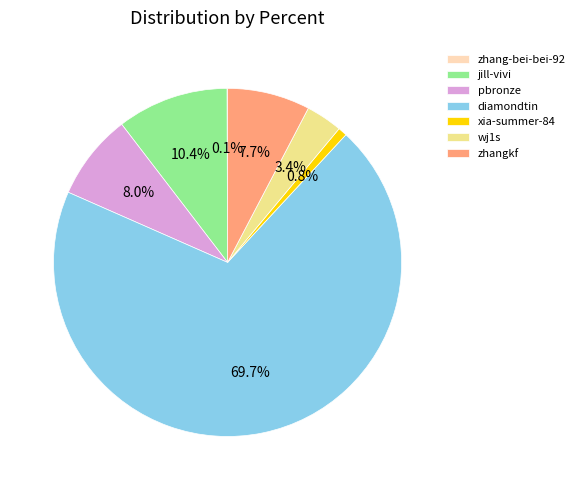

Which slice is the largest?

diamondtin